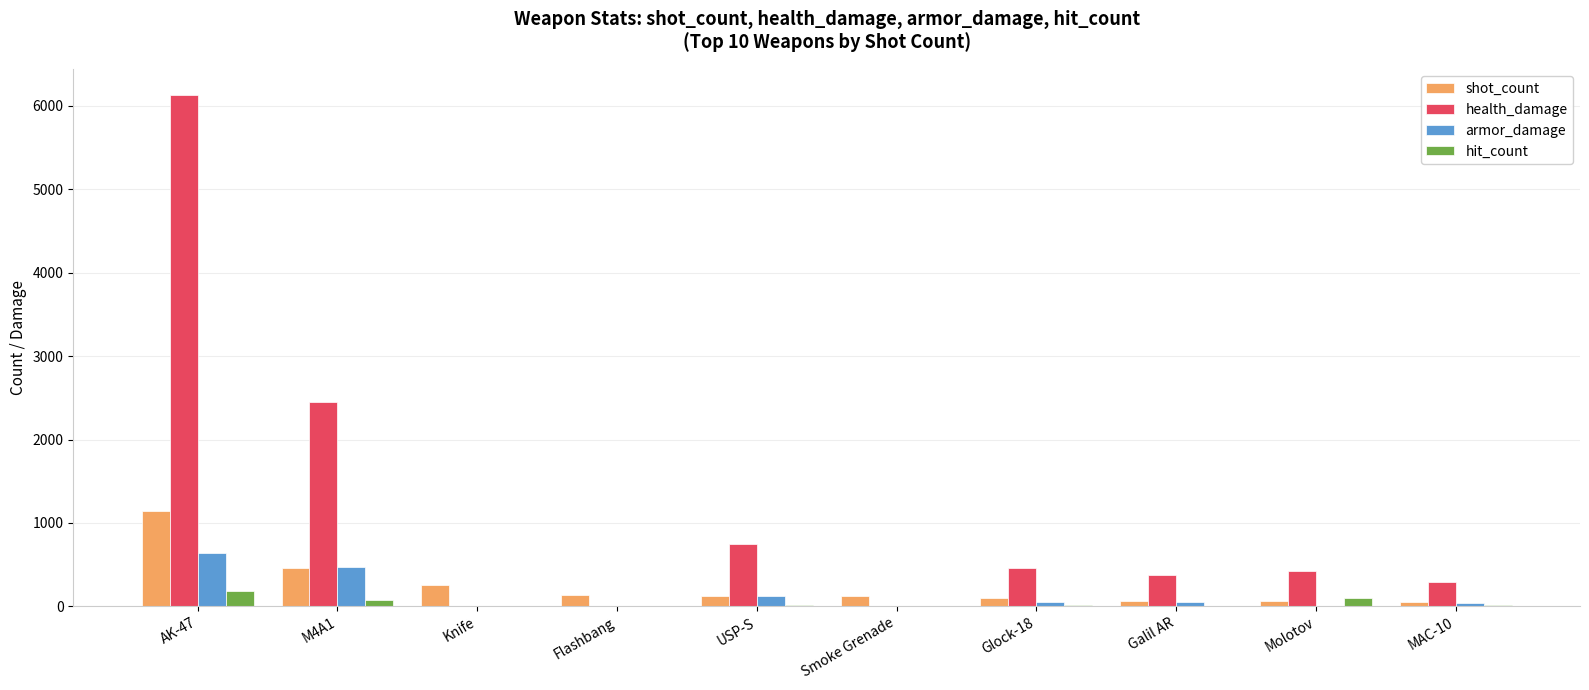

What is the sum of the hit_count values at Smoke Grenade and MAC-10?

12